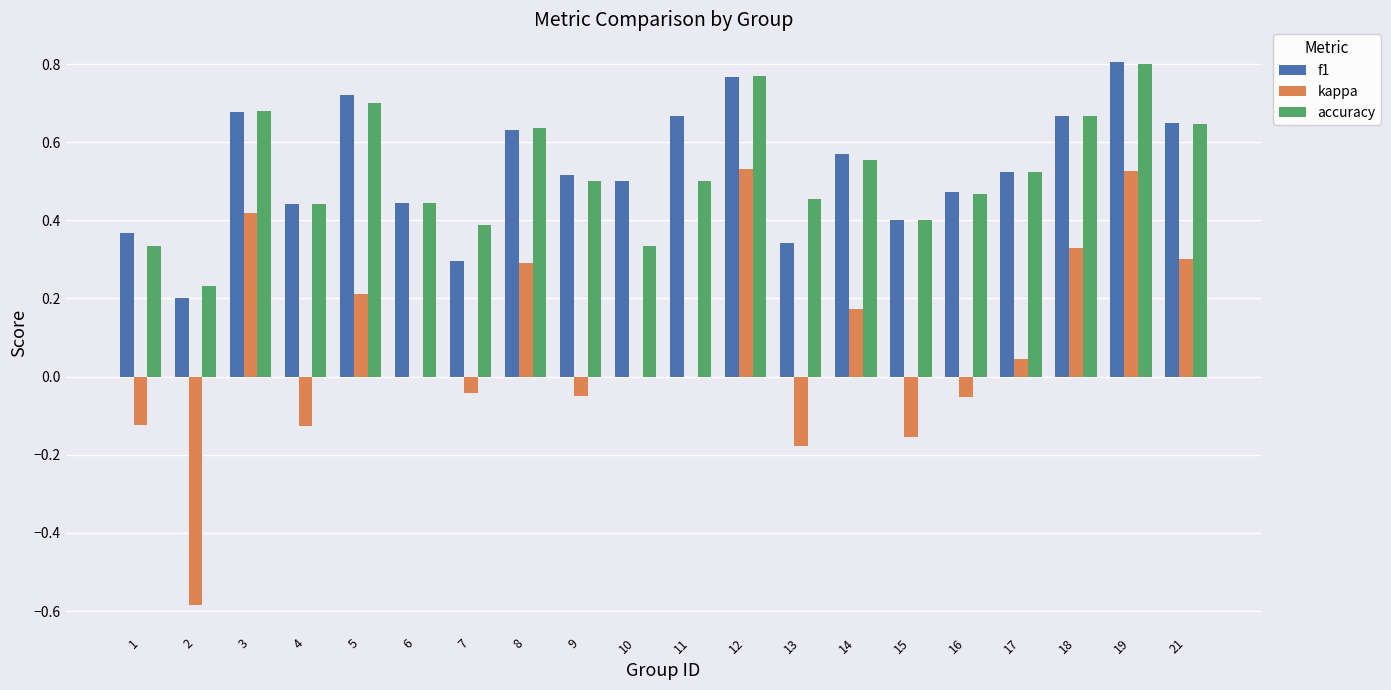

Between 2 and 10, which series saw the biggest shift?

kappa